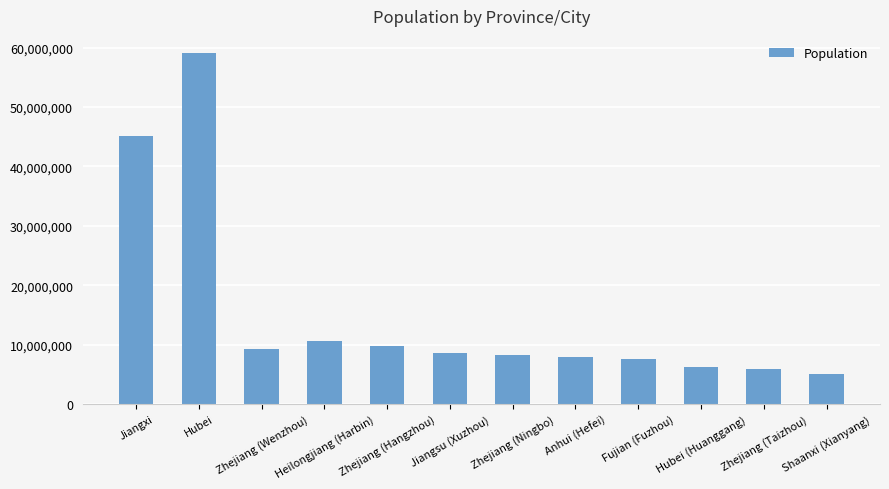

What is the sum of all values?

183483404